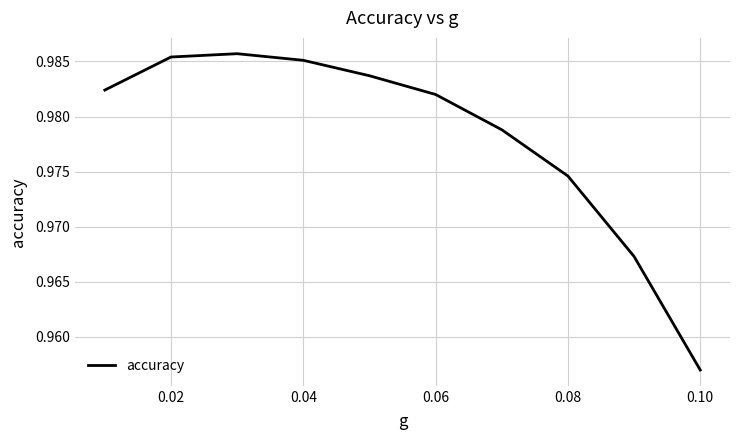

Does the chart display data point markers on the line(s)?

No